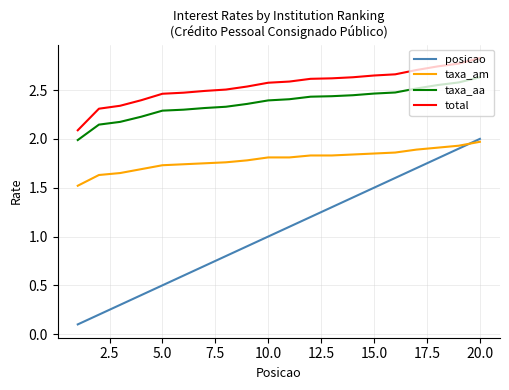

Which series has the largest total across all categories?

total